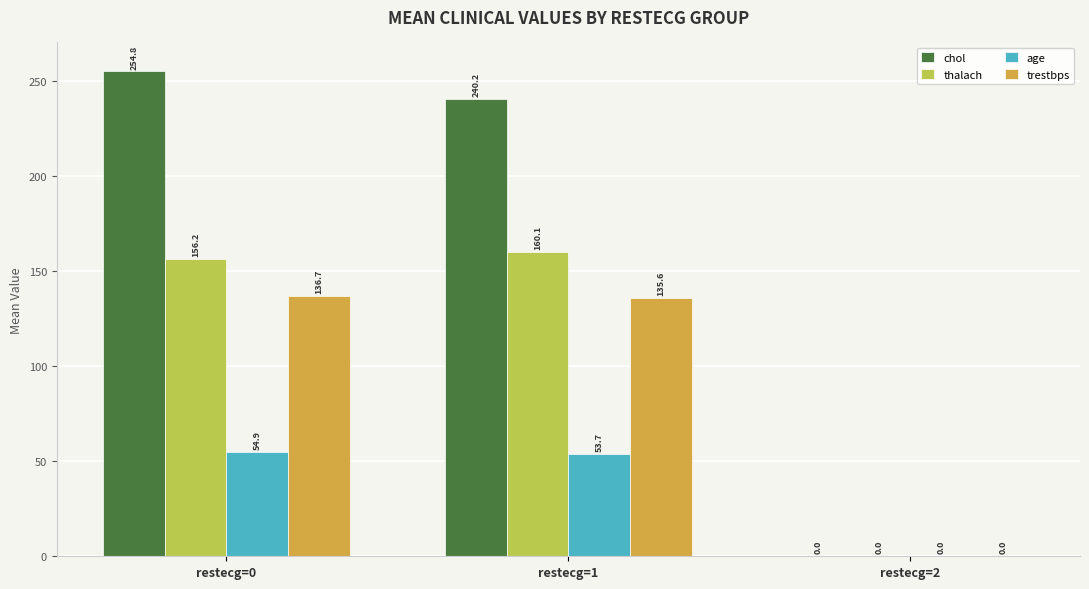

Which series has the largest total across all categories?

chol